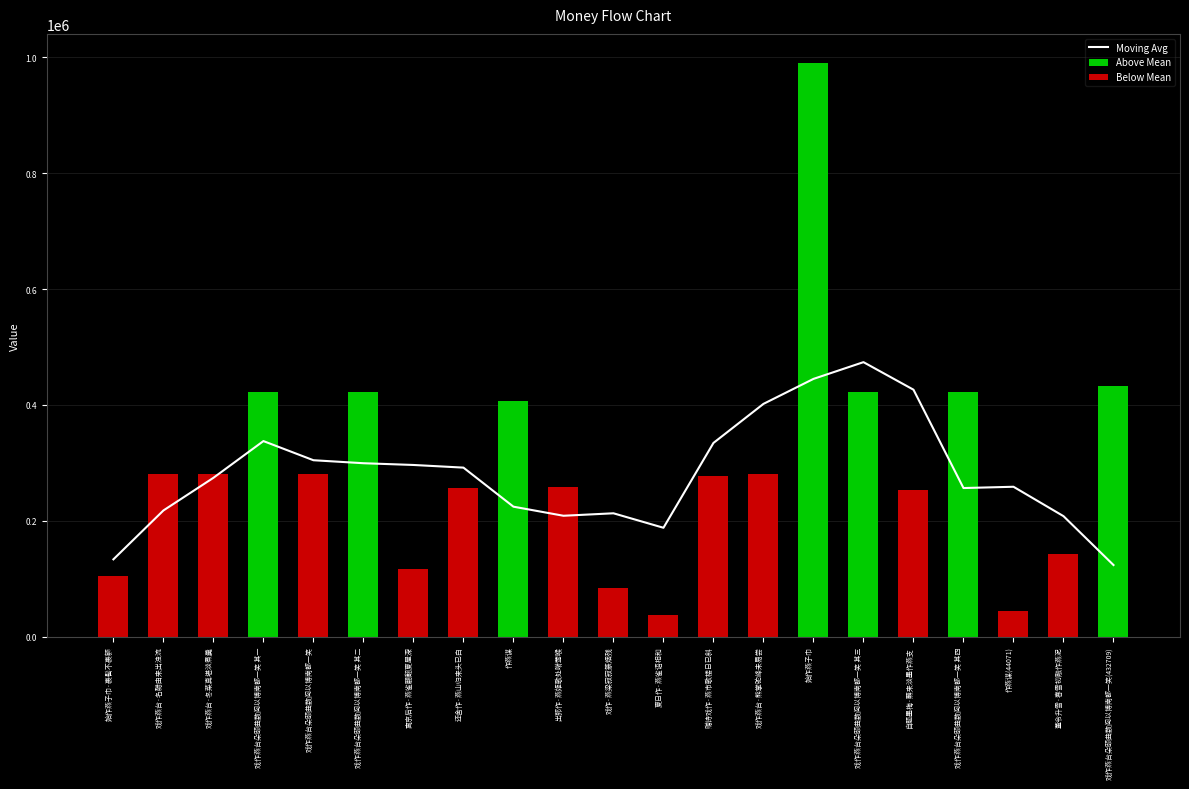

Does the chart contain stacked bars?

No